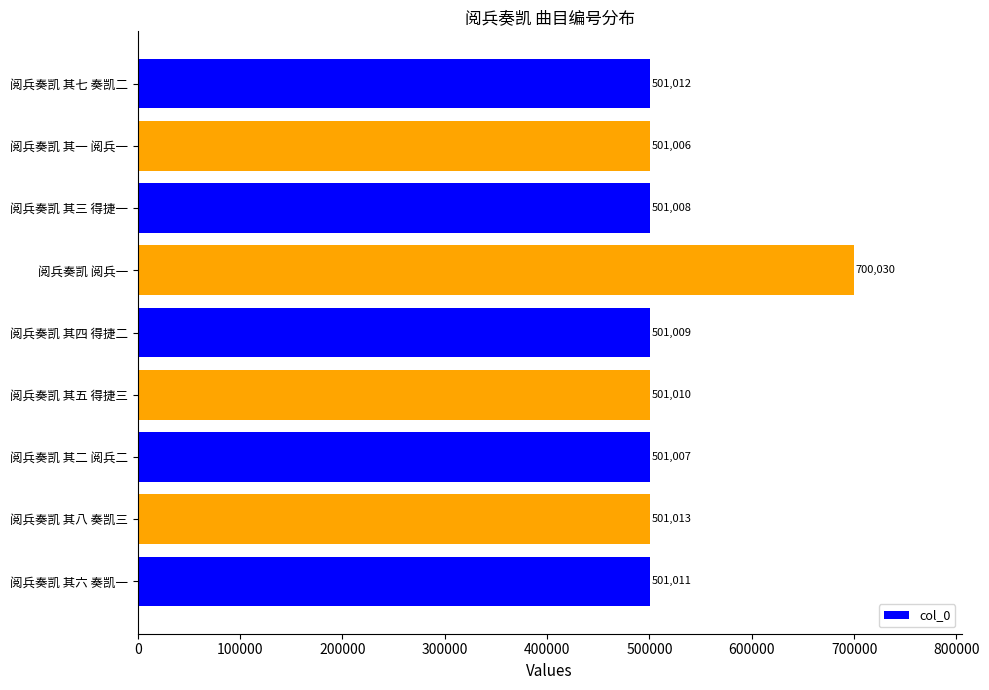

True or false: the data shows 501006 at 阅兵奏凯 其一 阅兵一.

True